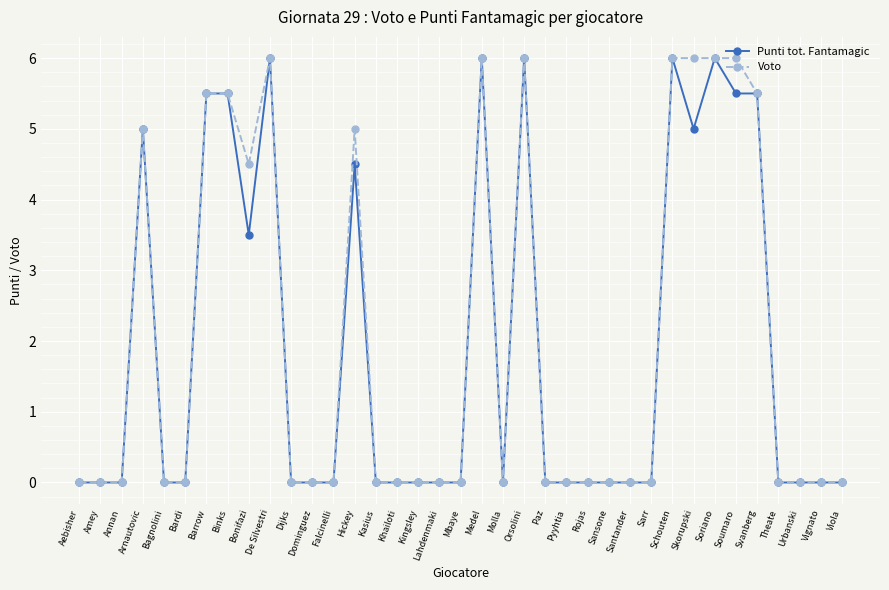

Does the chart display data point markers on the line(s)?

Yes